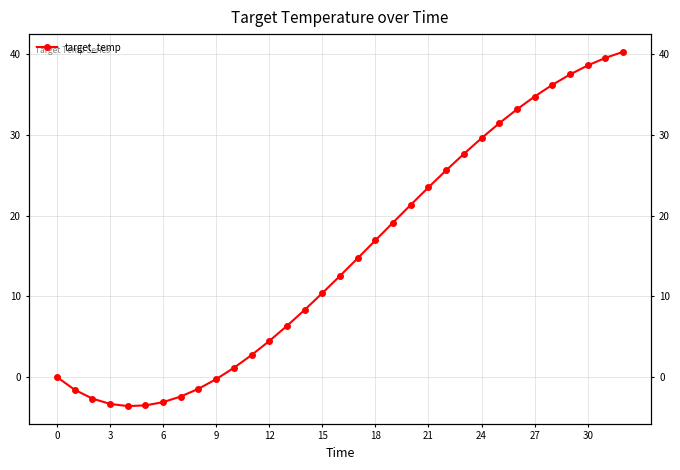

What is the maximum value shown in the chart?

40.3